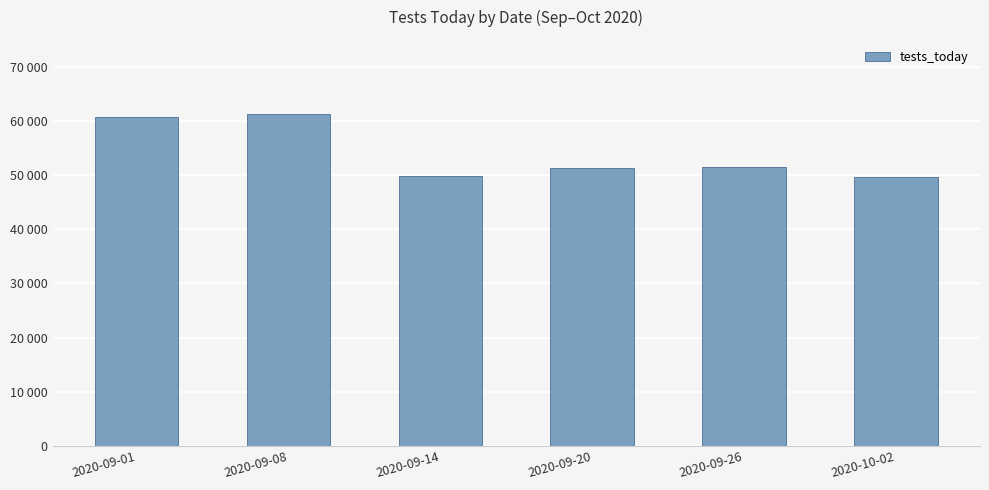

Does the chart contain any negative values?

No